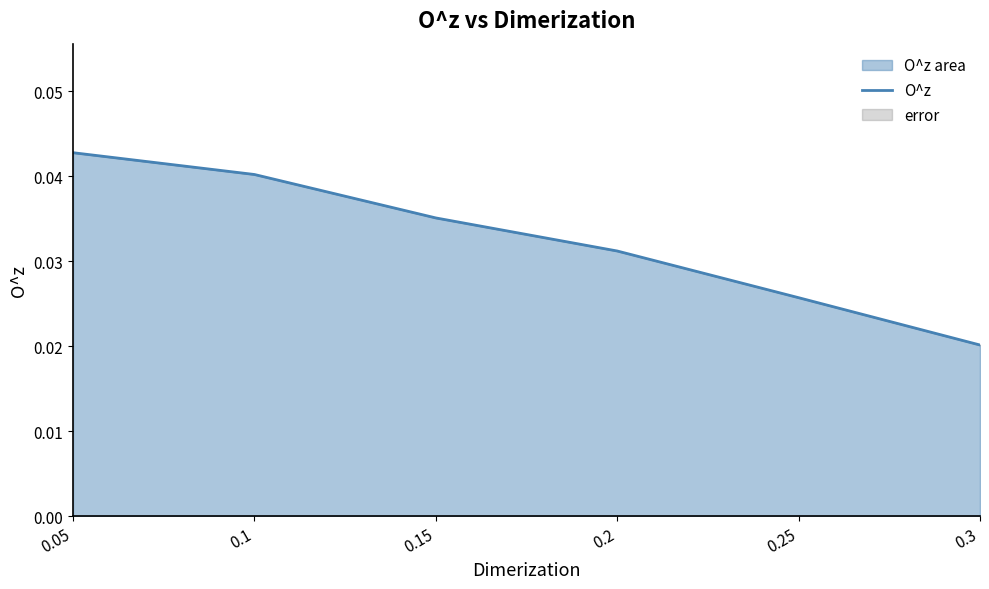

Which label corresponds to the largest value in the chart?

0.05